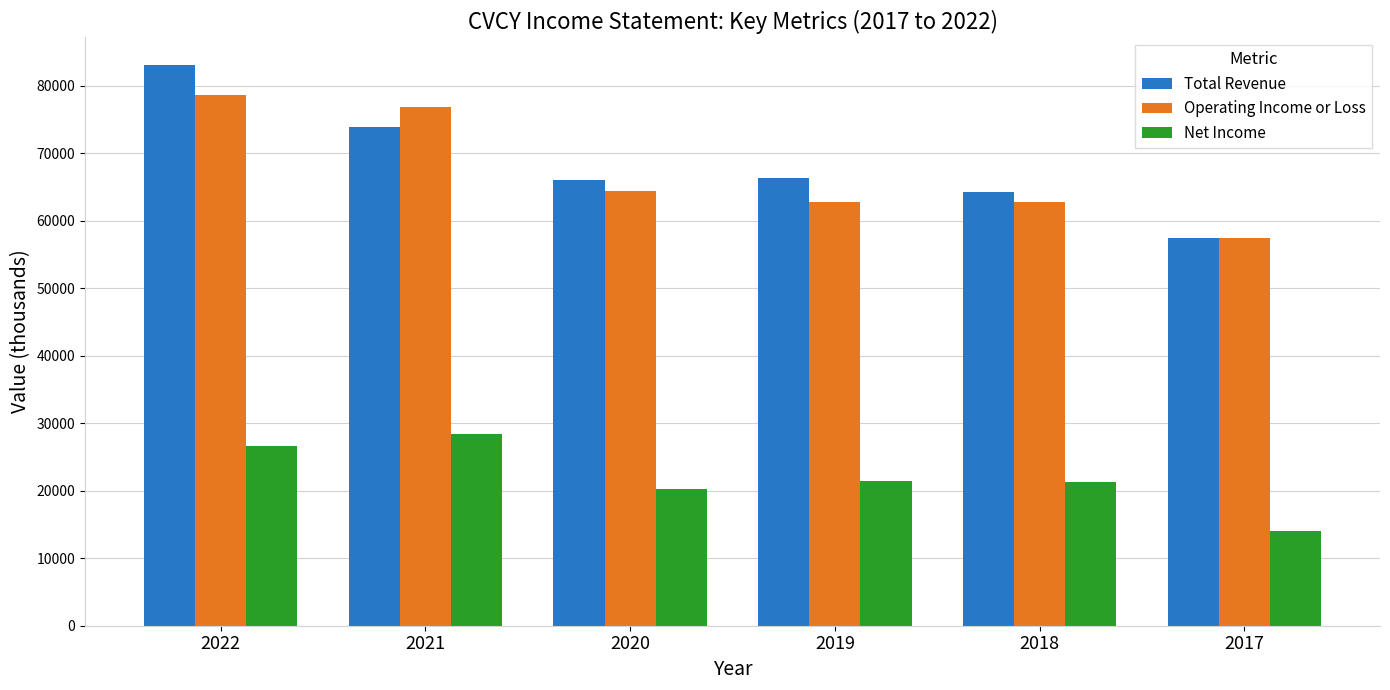

At which category does the chart reach its minimum across all series?

2017